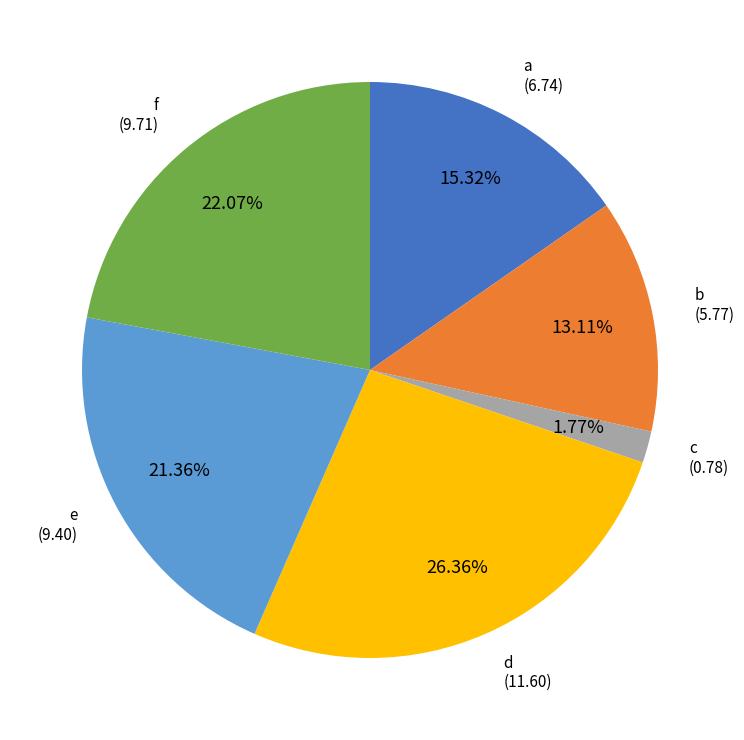

Does f represent more than half of the total?

No